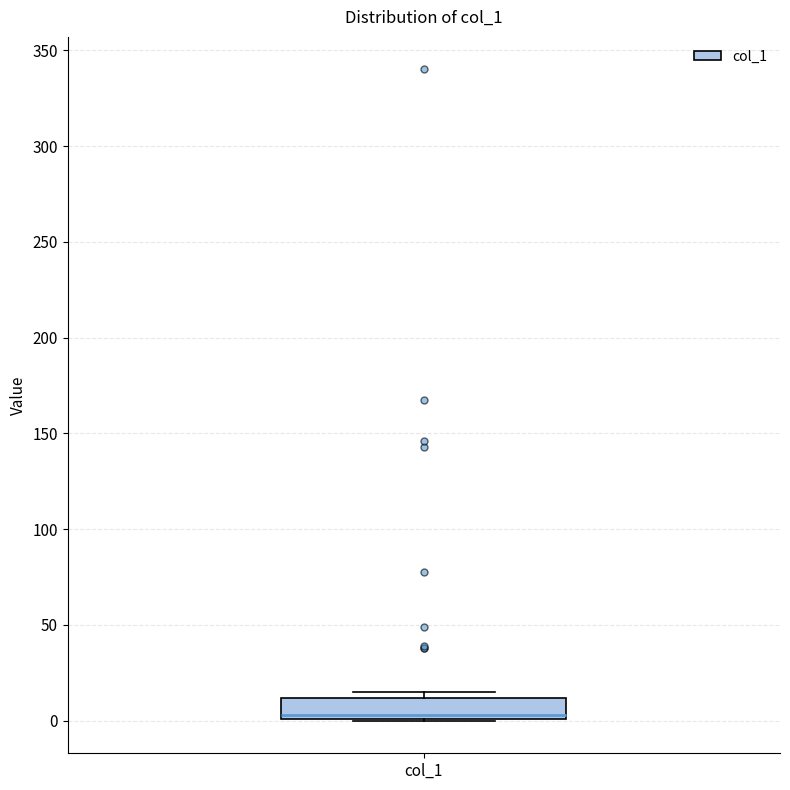

Transcribe this box plot: give where the median line is, the range the box spans, and where the two whiskers end, as read against the y-axis. The values are not printed on the chart, so give them approximately, as read against the axis.

median 5, box 0 to 10, whiskers 0 to 15